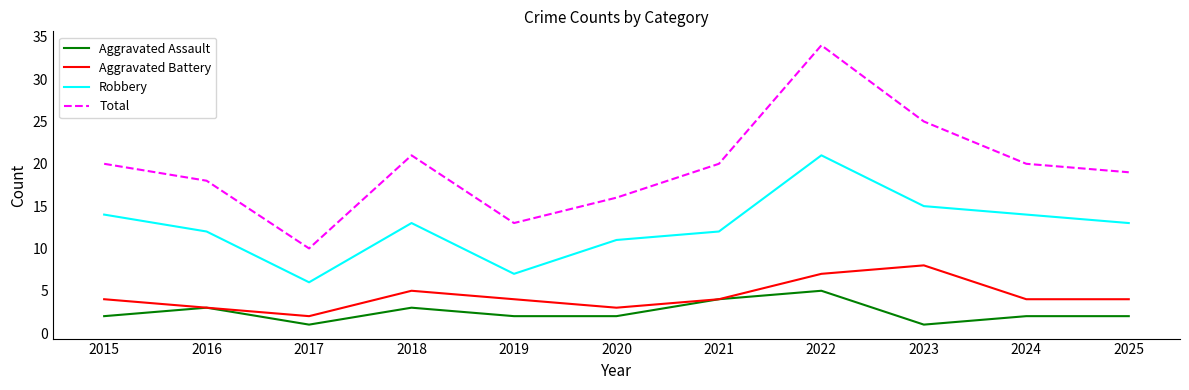

True or false: Aggravated Battery and Robbery cross at least once.

False